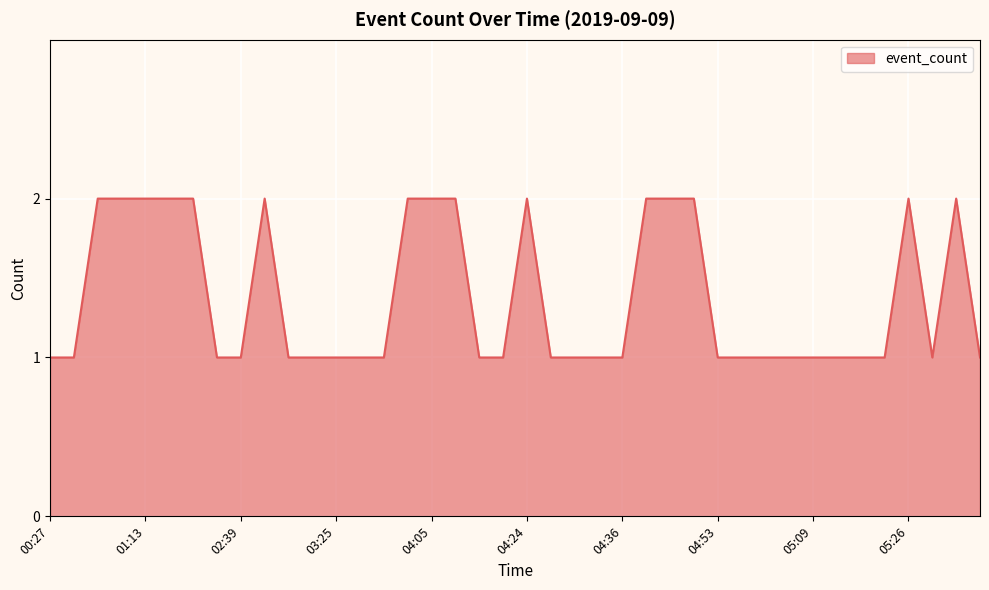

Which label corresponds to the smallest value in the chart?

00:27